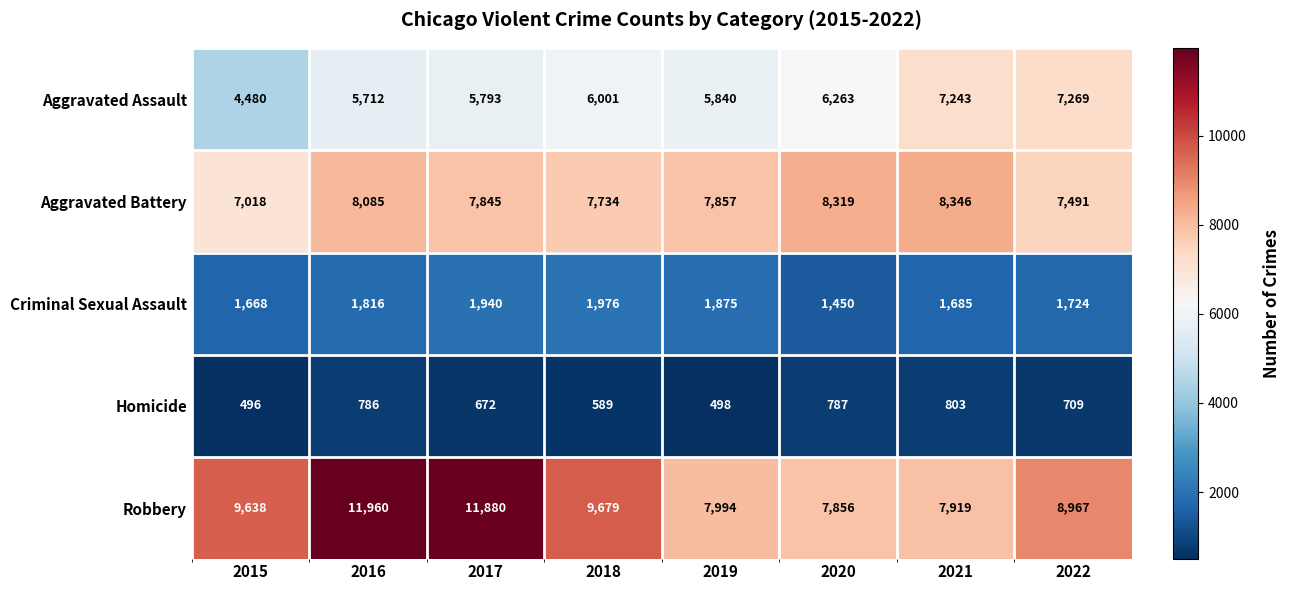

What is the difference between the maximum and minimum values in the Robbery series?

4104